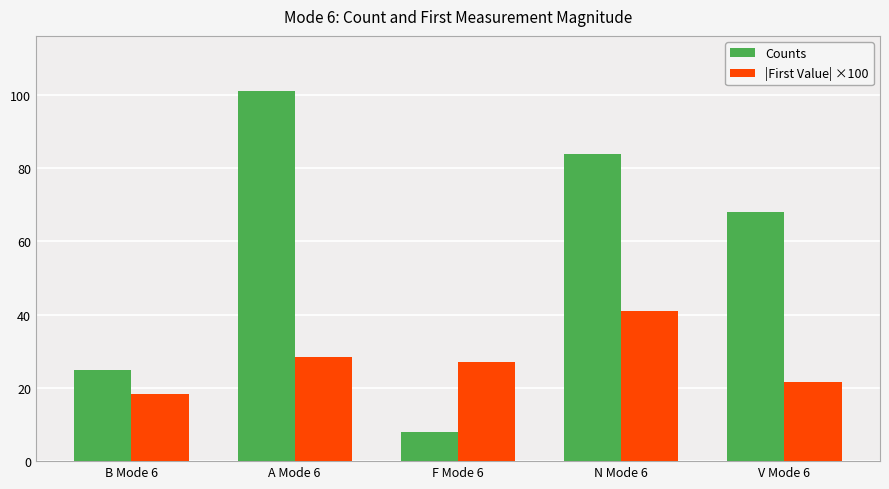

What is the maximum value shown in the chart?

101.0